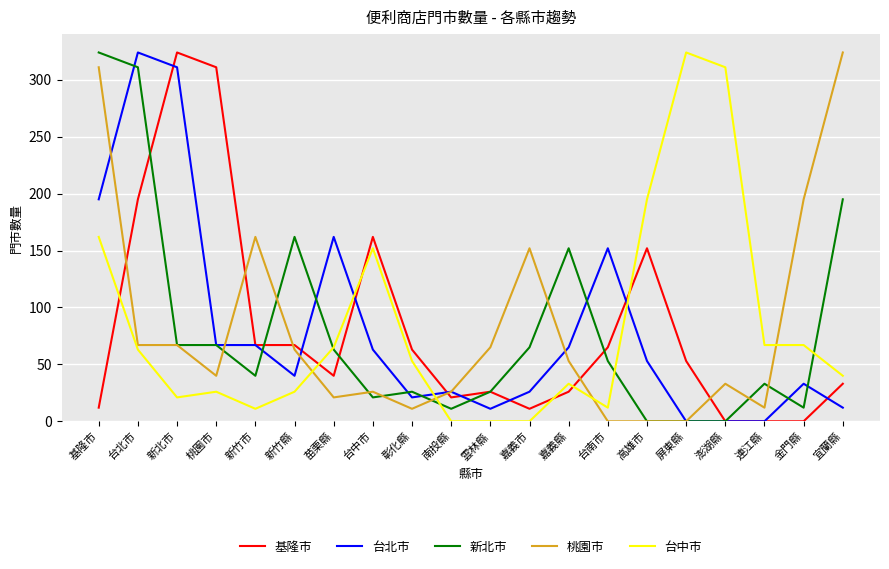

Is it true that 新北市 equals 8 at 彰化縣?

False